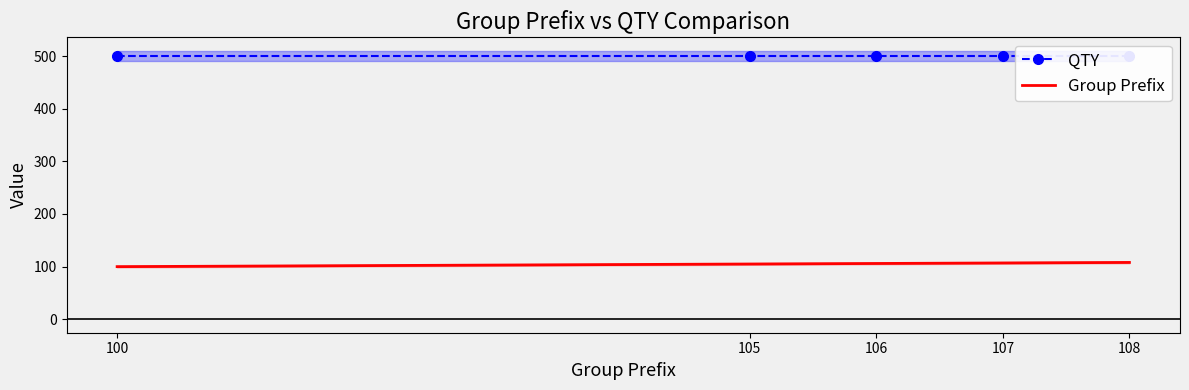

At which label is QTY closest to 500?

100